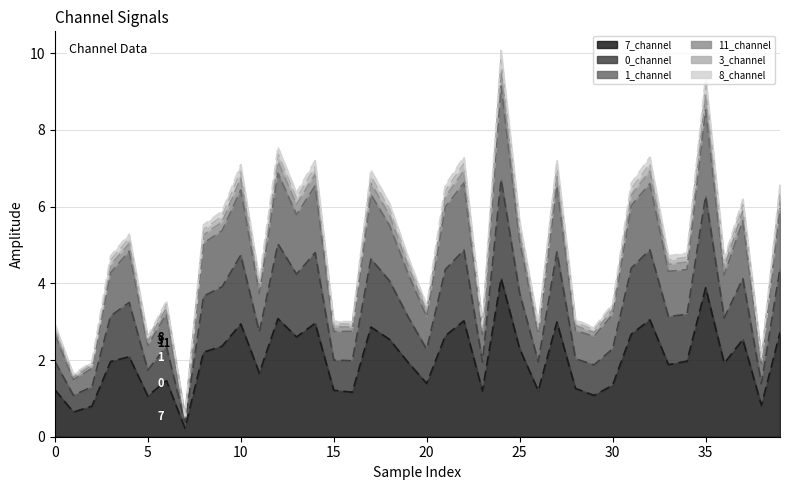

What is the highest value of the 7_channel series?

4.1